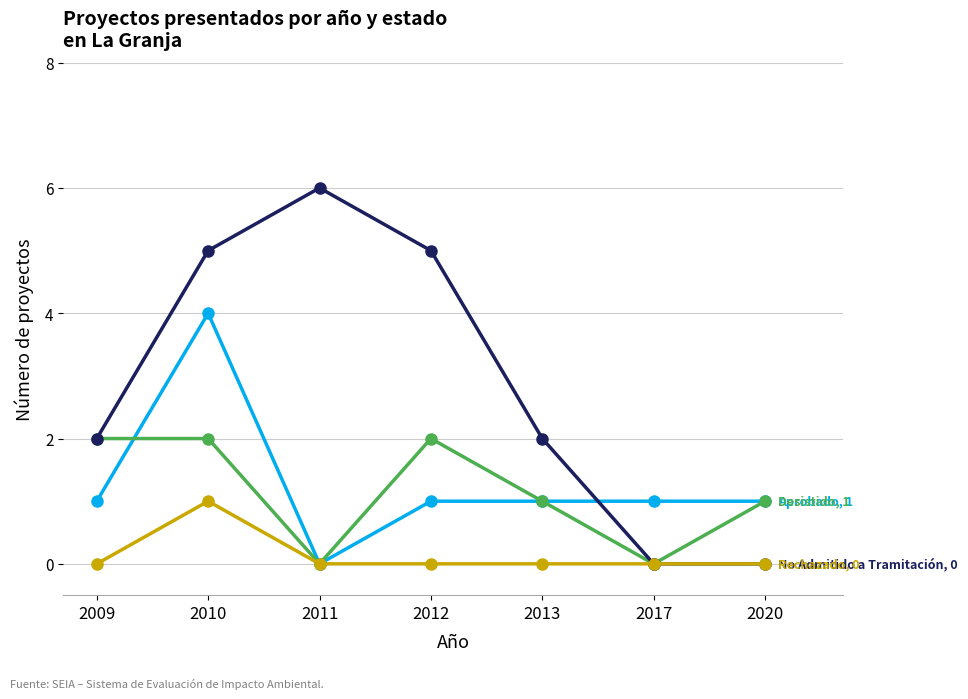

What is the total value across all series at 2010?

12